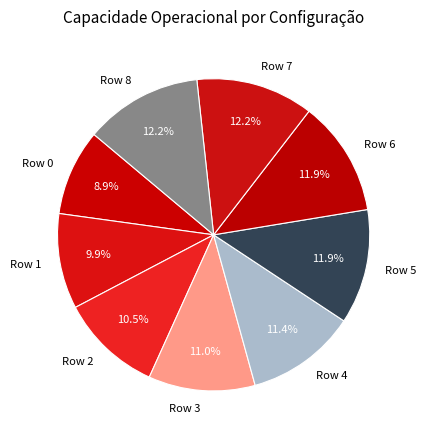

To the nearest percent, what portion does Row 7 represent?

12%